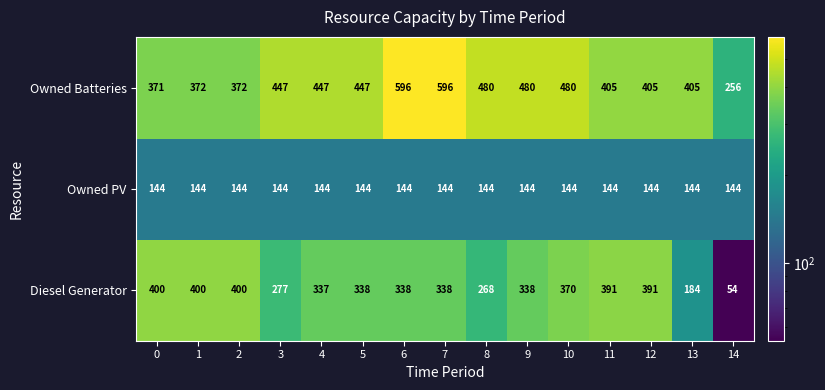

Rank the series by their maximum value, from lowest to highest.

Owned PV, Diesel Generator, Owned Batteries